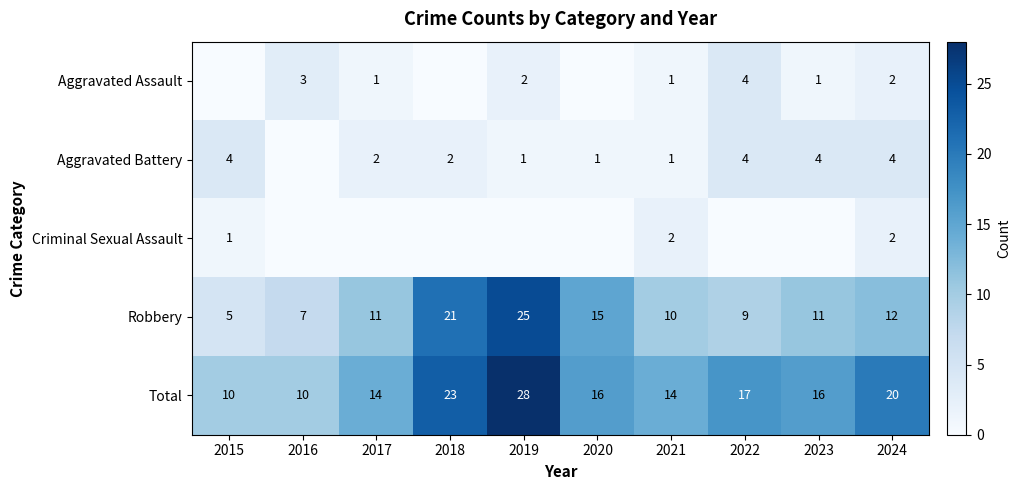

At which label does Robbery reach its peak?

2019